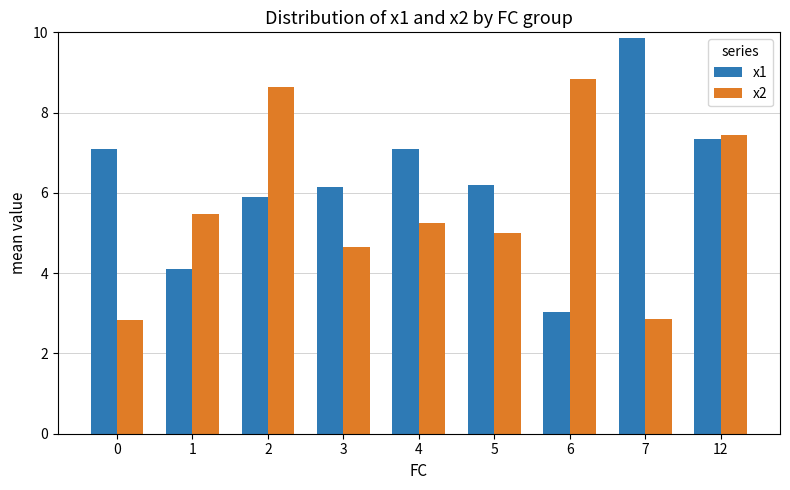

What is the maximum value shown in the chart?

9.9